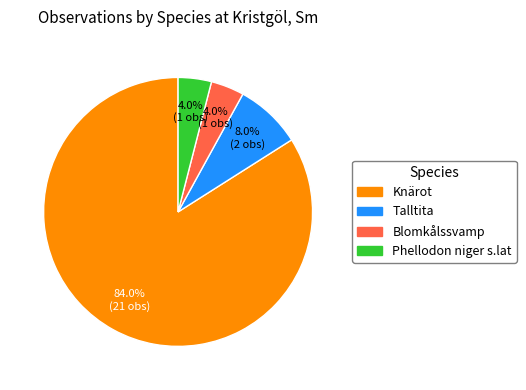

Combined, what portion of the pie is Blomkålssvamp and Knärot?

88.0%